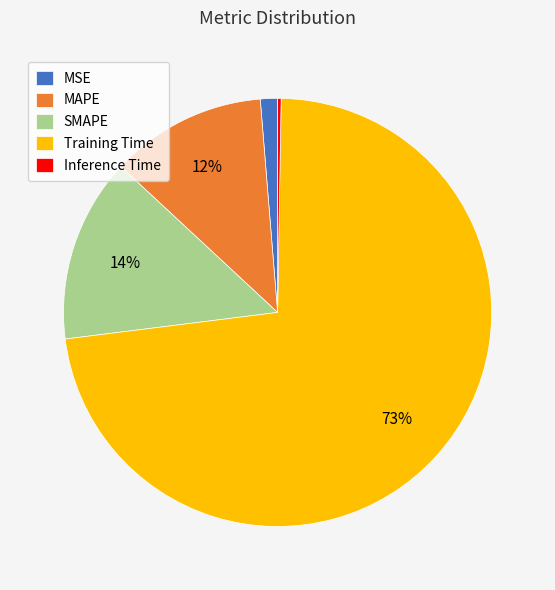

To the nearest percent, what portion does MAPE represent?

12%